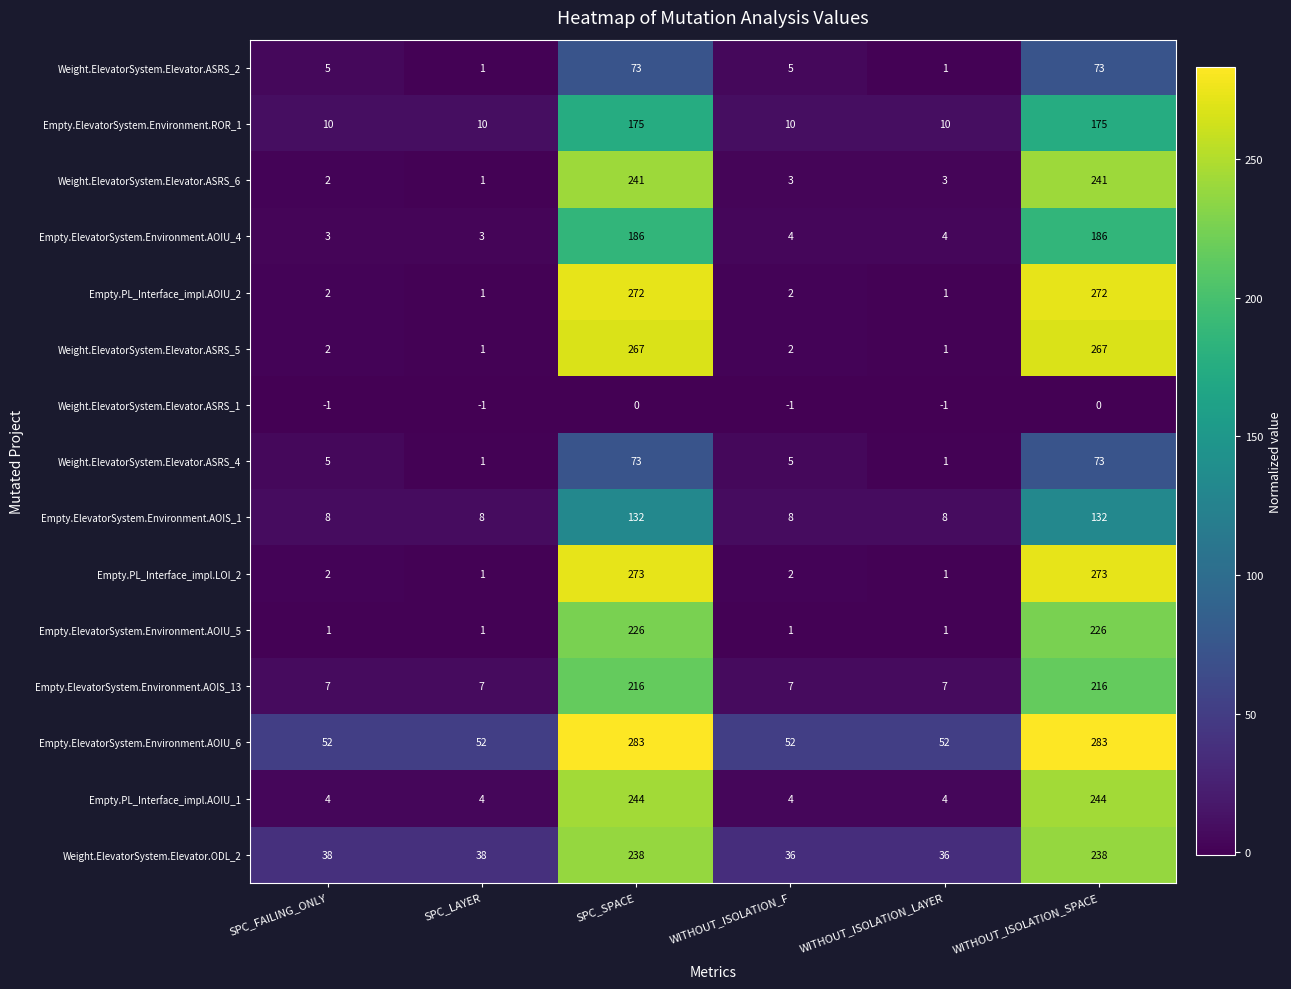

The value of Weight.ElevatorSystem.Elevator.ODL_2 at SPC_LAYER is 38. True or false?

True